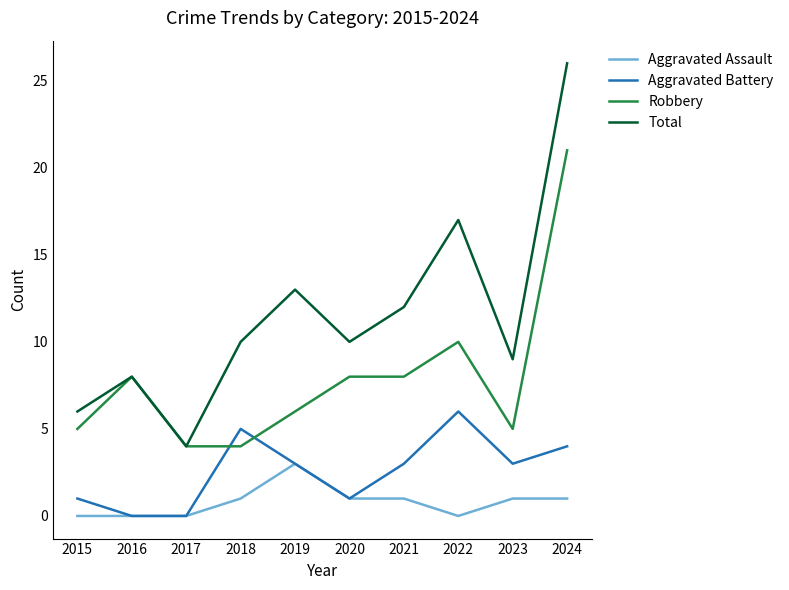

What is the difference between the maximum and minimum values in the Robbery series?

17